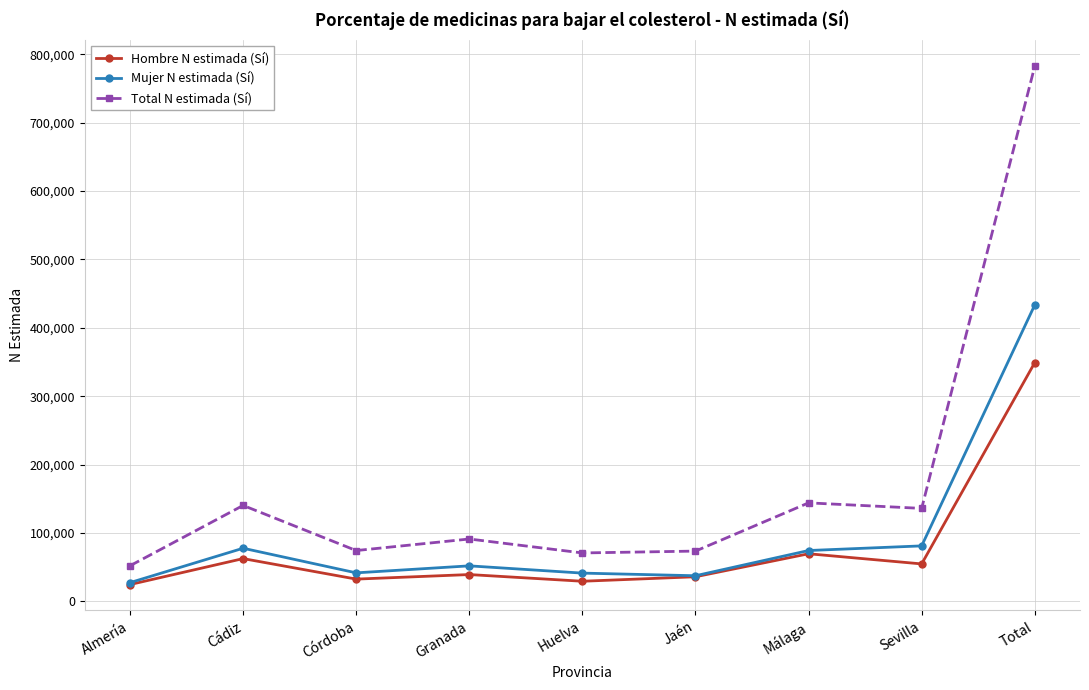

How many interior local valleys does the Total N estimada (Sí) series have?

3